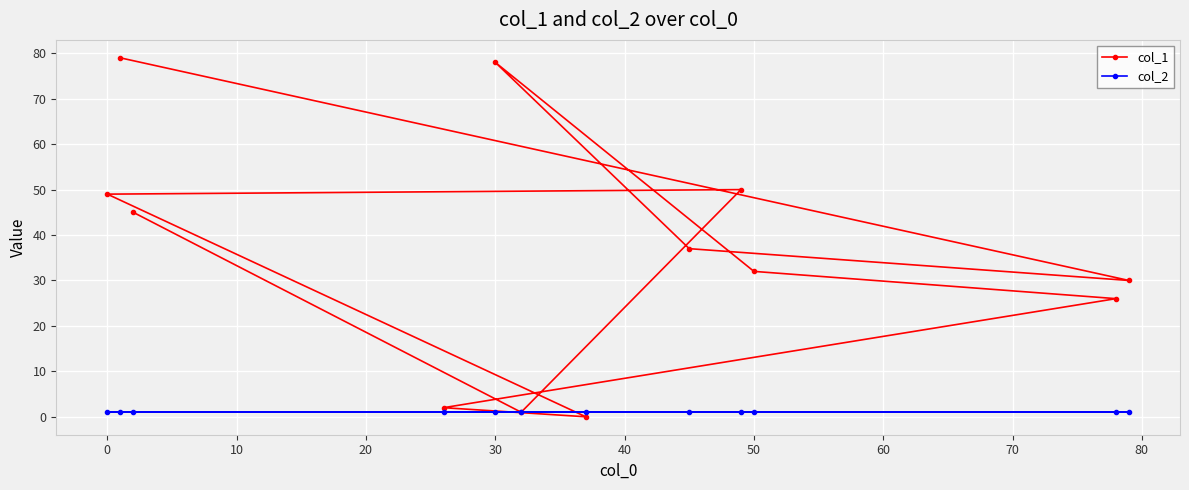

Rank the series by their maximum value, from lowest to highest.

col_2, col_1